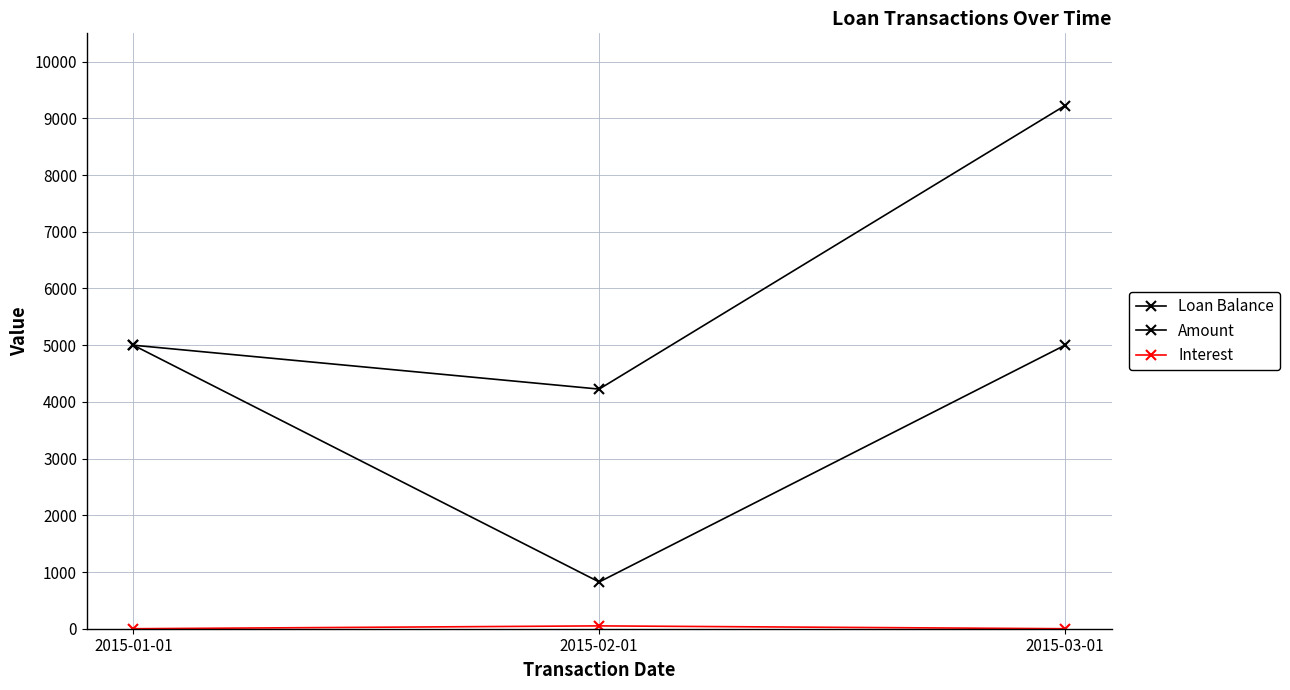

What is the highest value of the Interest series?

50.0